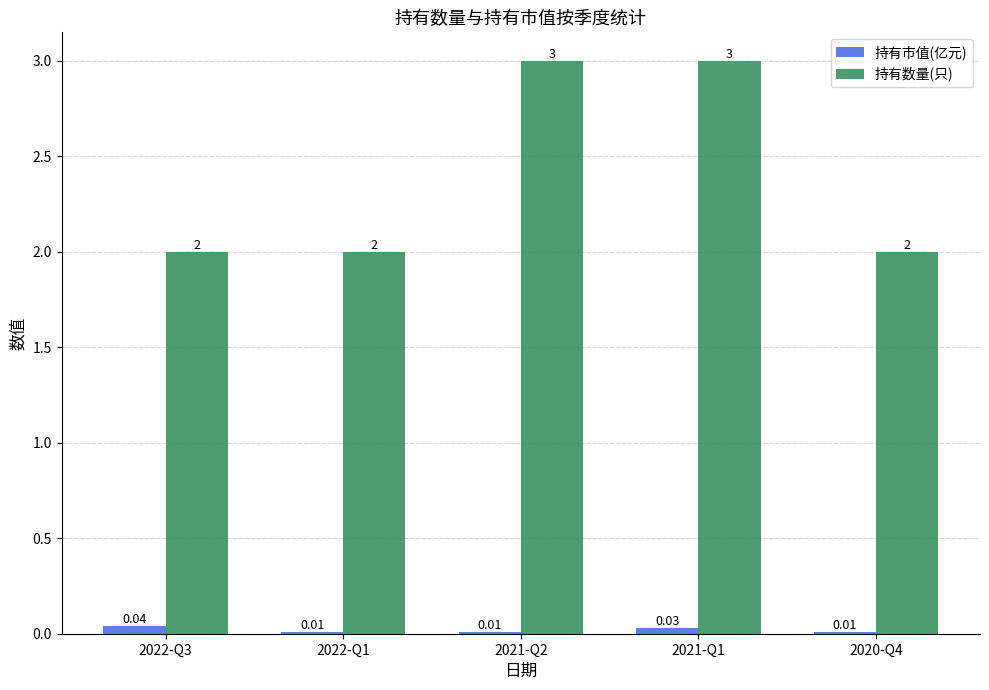

Which series has the largest range (max minus min)?

持有数量(只)